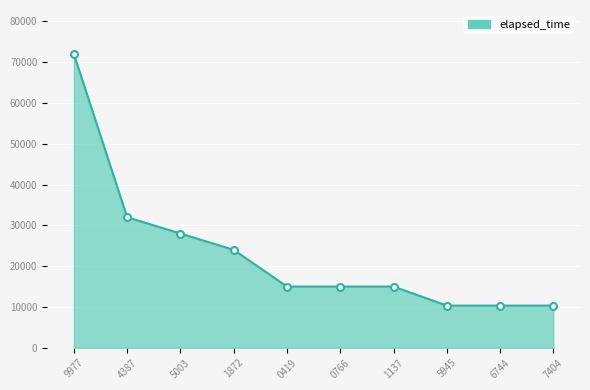

Reading left to right, what are all the values shown in this chart?

72000	32000	28000	24000	15000	15000	15000	10333	10333	10333